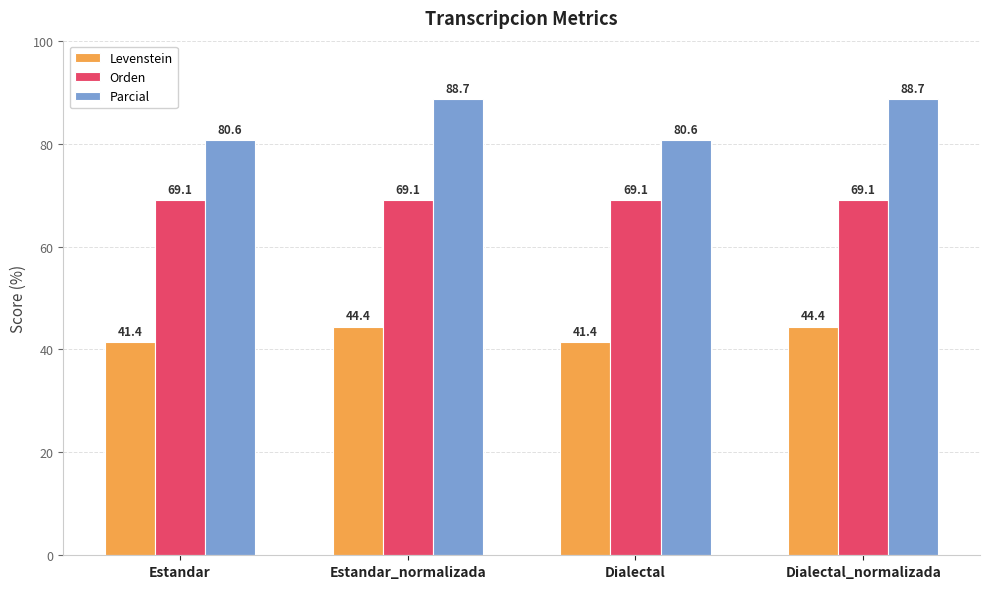

What is the label of the 1st bar from the right?

Dialectal_normalizada